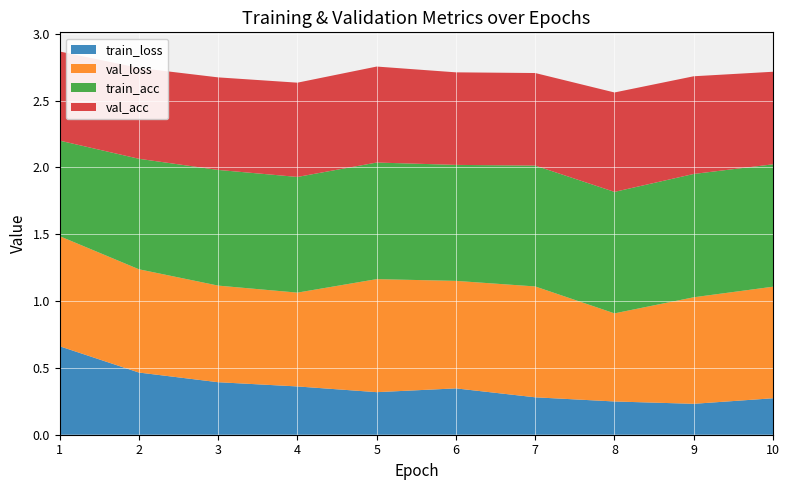

Reading right to left, list all the values displayed in this chart.

train_loss: 0.3	0.2	0.2	0.3	0.3	0.3	0.4	0.4	0.5	0.7
val_loss: 0.8	0.8	0.7	0.8	0.8	0.8	0.7	0.7	0.8	0.8
train_acc: 0.9	0.9	0.9	0.9	0.9	0.9	0.9	0.9	0.8	0.7
val_acc: 0.7	0.7	0.7	0.7	0.7	0.7	0.7	0.7	0.7	0.7